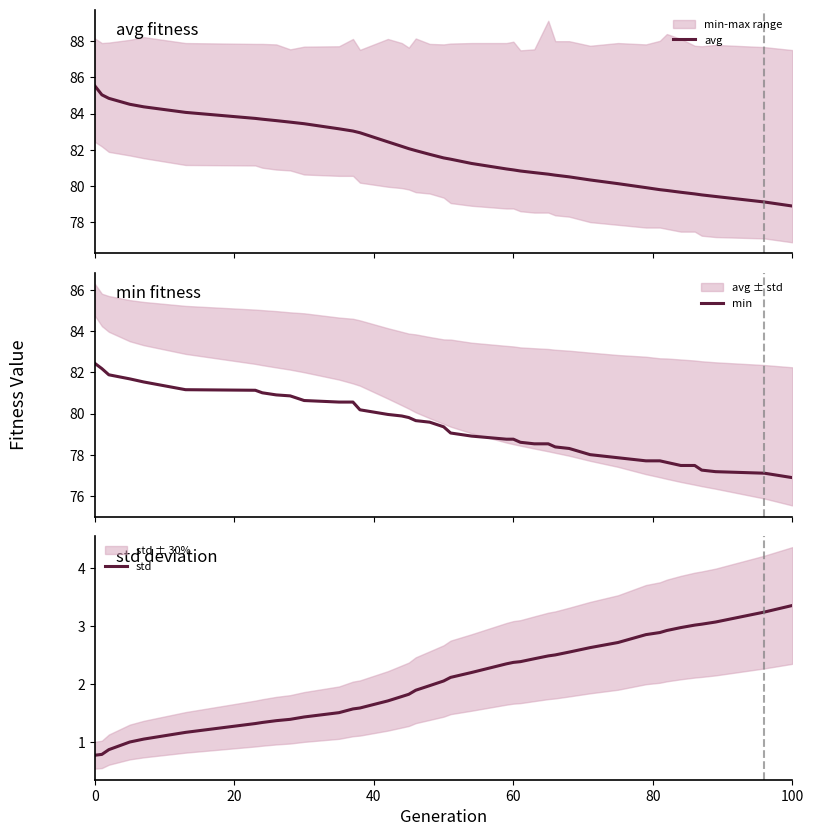

How many lines are shown in the chart?

3